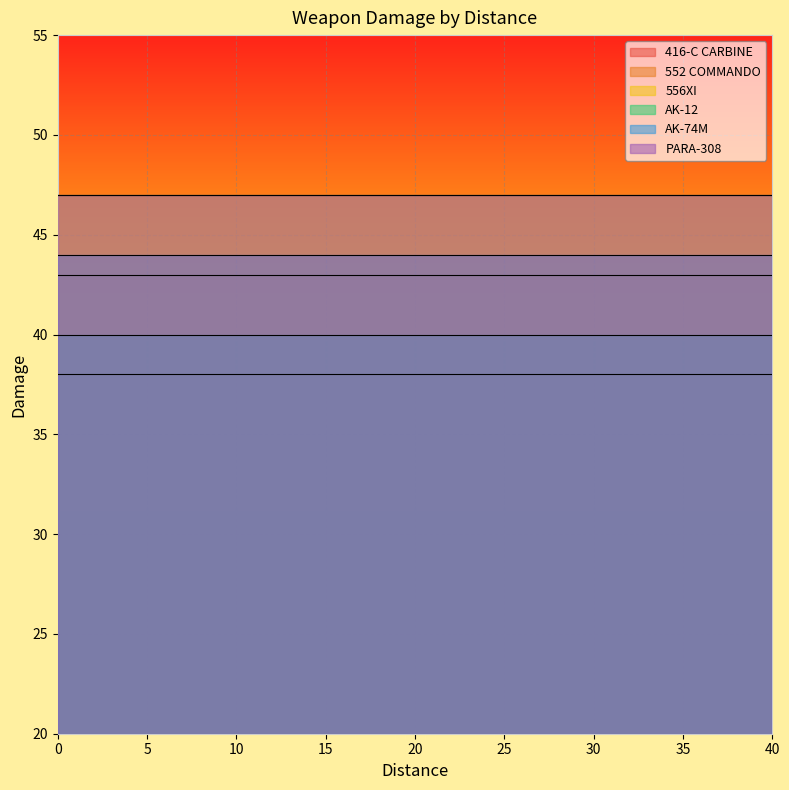

List the labels in order of PARA-308 value, smallest first.

0, 2, 4, 6, 8, 10, 12, 14, 16, 18, 20, 22, 24, 26, 28, 30, 32, 34, 36, 38, 40